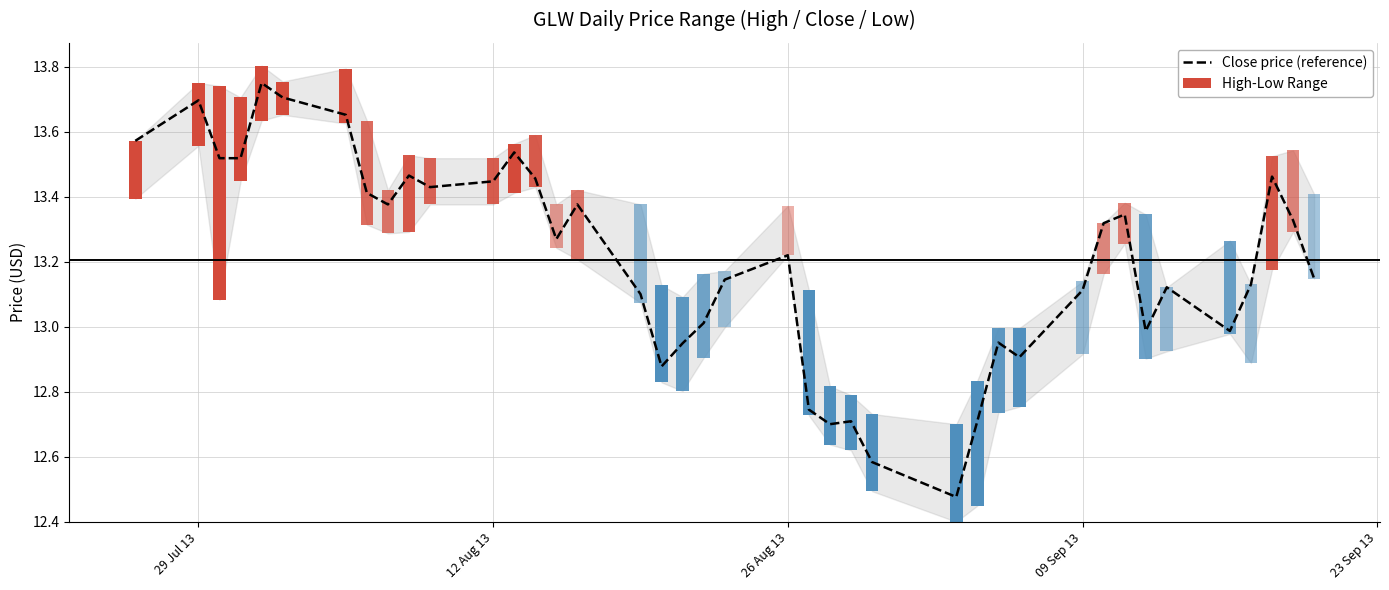

Is it true that Close price (reference) equals 5.4 at 29 Jul 13?

False